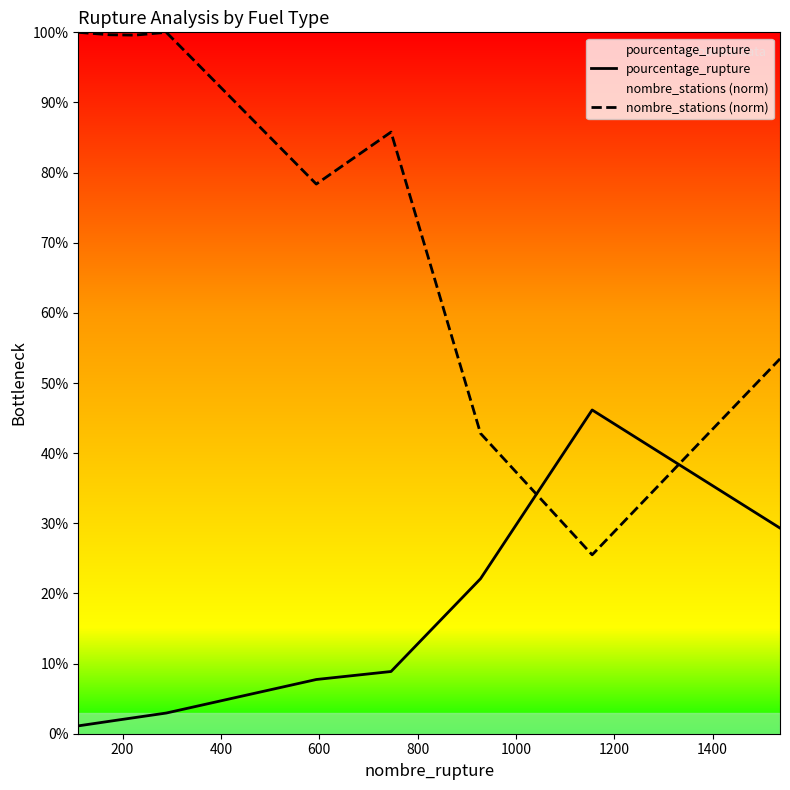

Which series has the widest spread of values?

nombre_stations (norm)